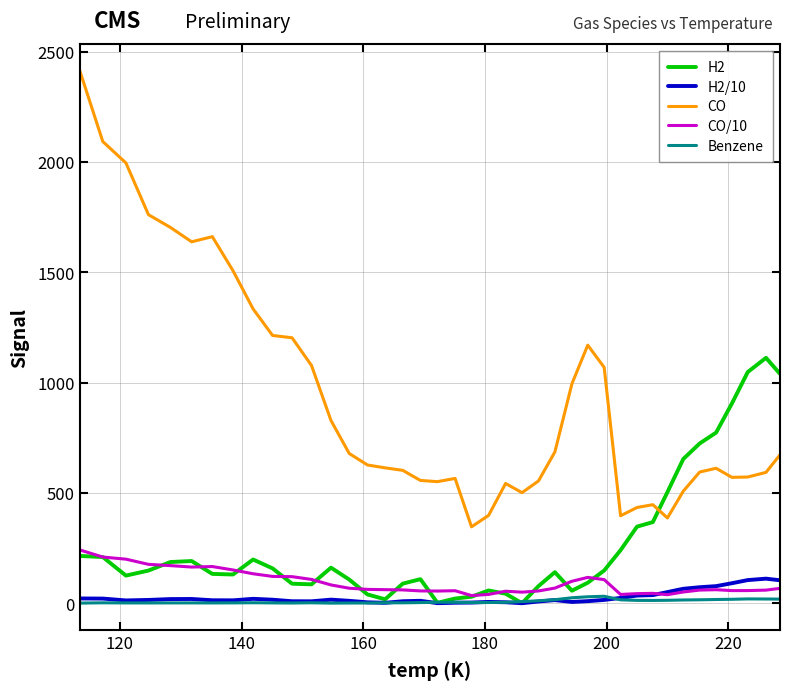

Which series has the largest total across all categories?

CO